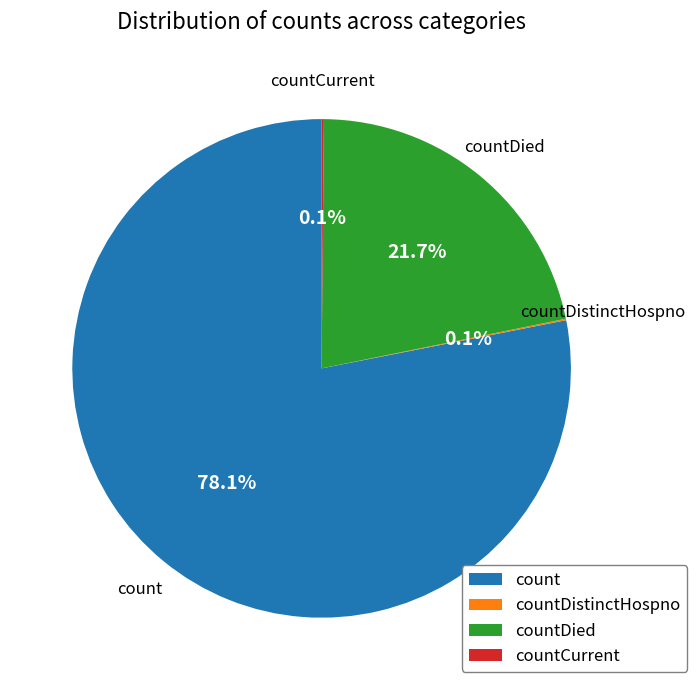

What percentage is the countDied slice, to the nearest percent?

22%